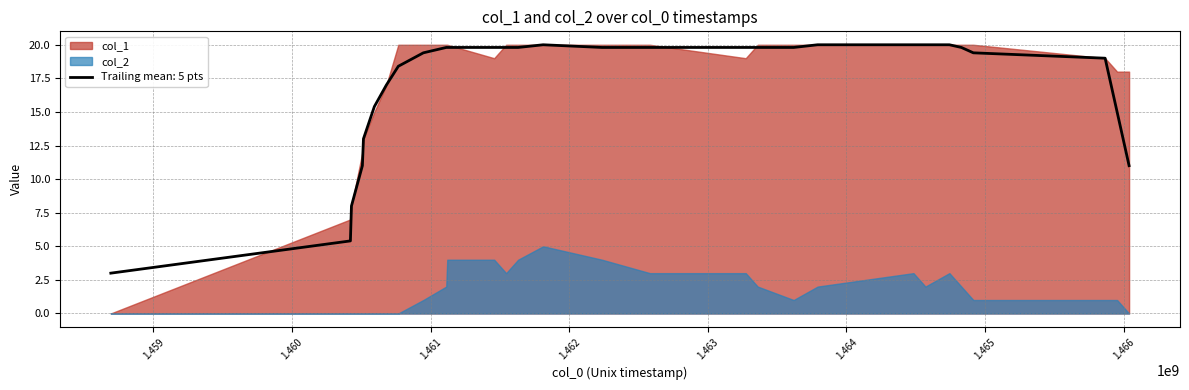

Reading left to right, transcribe all the data shown in this chart.

col_1: 1458694089=0	1460422077=7	1460429606=8	1460508478=12	1460516181=13	1460594871=15	1460681274=17	1460767684=20	1460948086=20	1461113279=20	1461120698=20	1461458883=19	1461545268=20	1461631681=20	1461812031=20	1462236512=20	1462582102=20	1463273301=19	1463359692=20	1463618898=20	1463791703=20	1464482909=20	1464569316=20	1464742102=20	1464828513=20	1464914896=20	1465865295=19	1465951716=18	1466038112=18
col_2: 1458694089=0	1460422077=0	1460429606=0	1460508478=0	1460516181=0	1460594871=0	1460681274=0	1460767684=0	1460948086=1	1461113279=2	1461120698=4	1461458883=4	1461545268=3	1461631681=4	1461812031=5	1462236512=4	1462582102=3	1463273301=3	1463359692=2	1463618898=1	1463791703=2	1464482909=3	1464569316=2	1464742102=3	1464828513=2	1464914896=1	1465865295=1	1465951716=1	1466038112=0